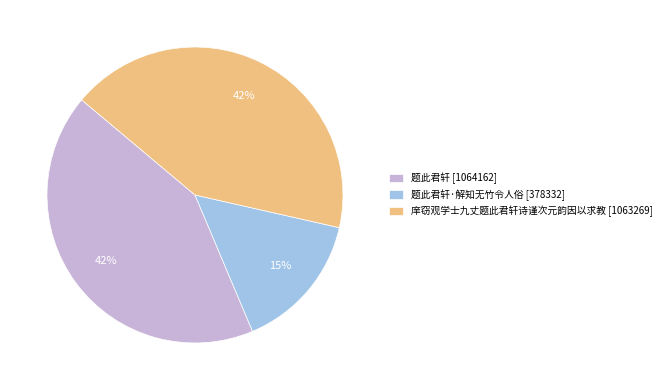

Does any single category account for the majority?

No